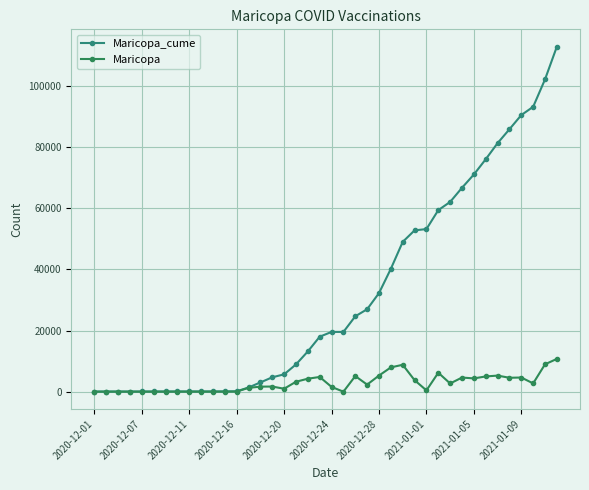

How many distinct data groups are displayed?

2